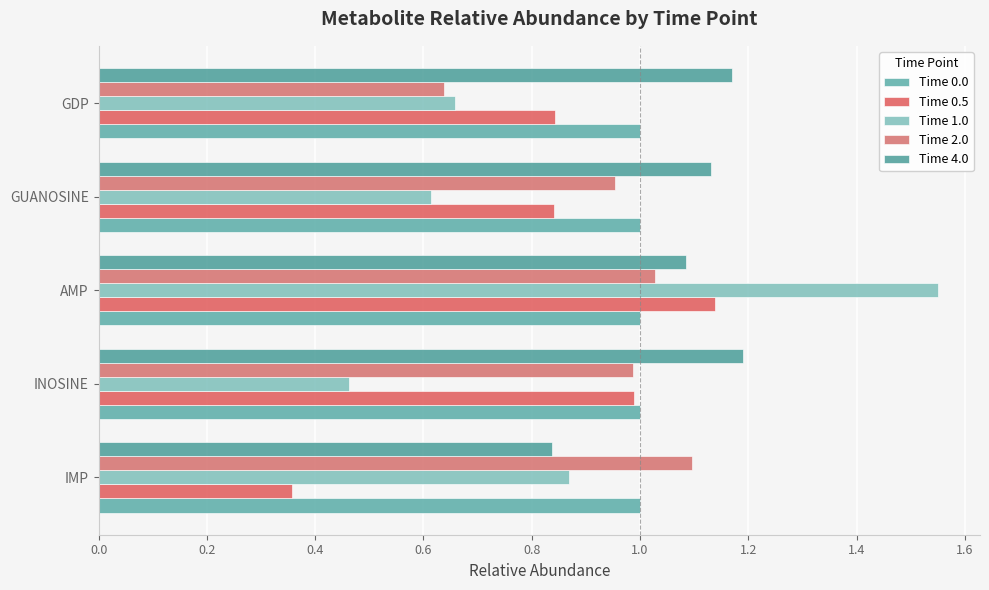

Reading left to right, extract all data points from this chart.

Time 0.0: 0.0=0.1	0.2=0.1	0.4=0.1	0.6=0.1	0.8=0.1
Time 0.5: 0.0=0.4	0.2=1.0	0.4=1.1	0.6=0.8	0.8=0.8
Time 1.0: 0.0=0.9	0.2=0.5	0.4=1.6	0.6=0.6	0.8=0.7
Time 2.0: 0.0=1.1	0.2=1.0	0.4=1.0	0.6=1.0	0.8=0.6
Time 4.0: 0.0=0.8	0.2=1.2	0.4=1.1	0.6=1.1	0.8=1.2